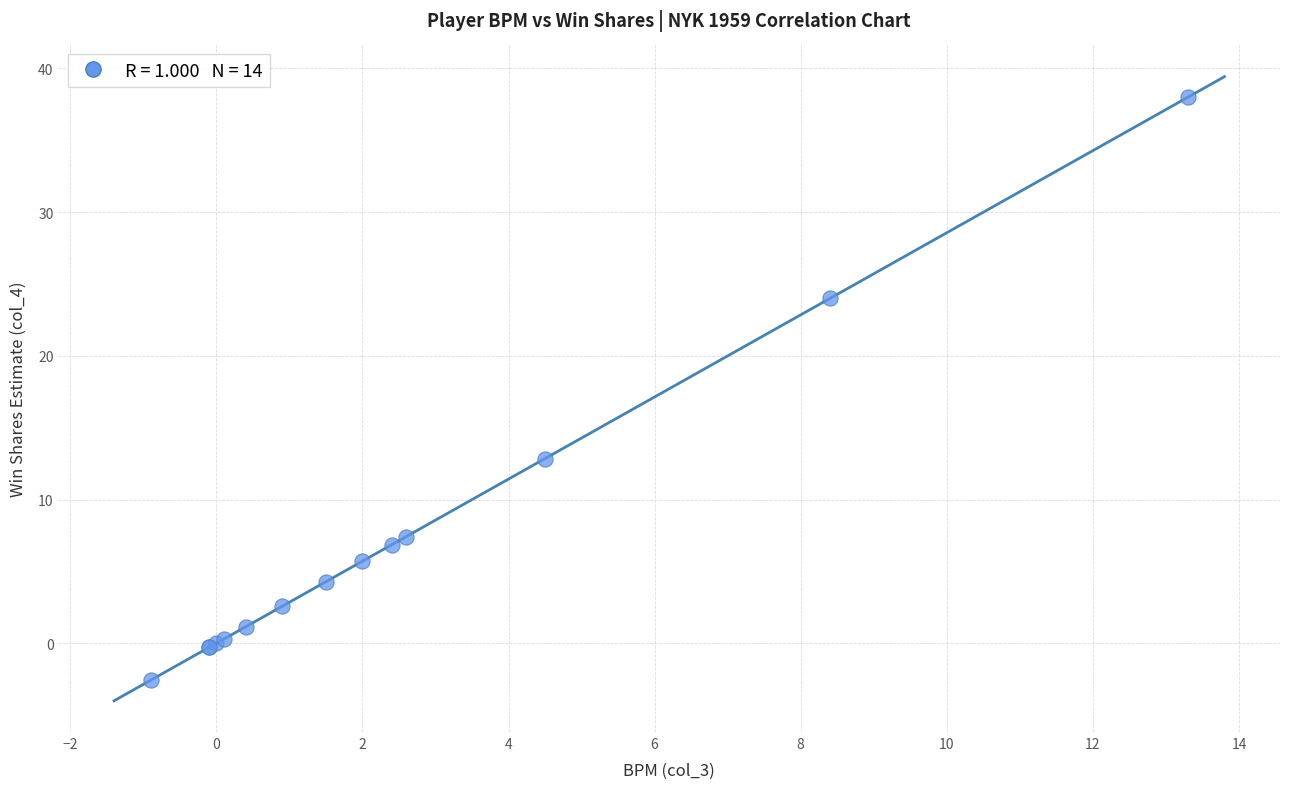

What Y value in the scatter plot is closest to 17?

12.9